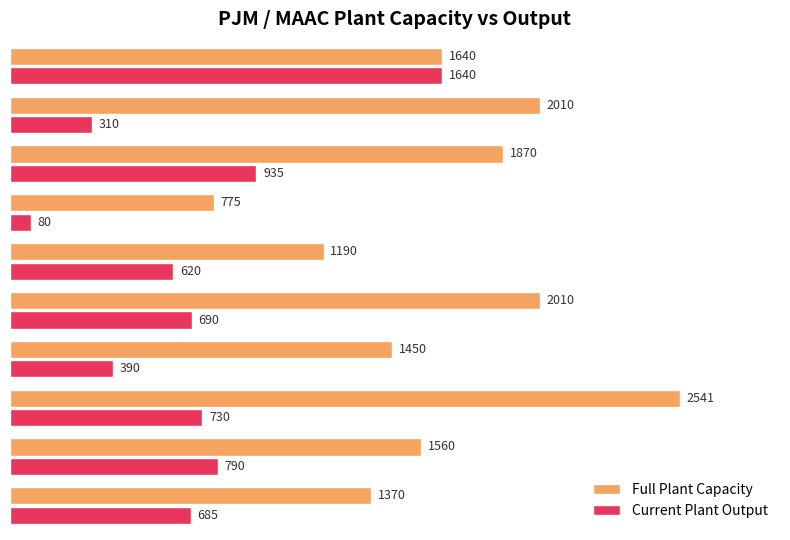

Which series has the largest total across all categories?

Full Plant Capacity